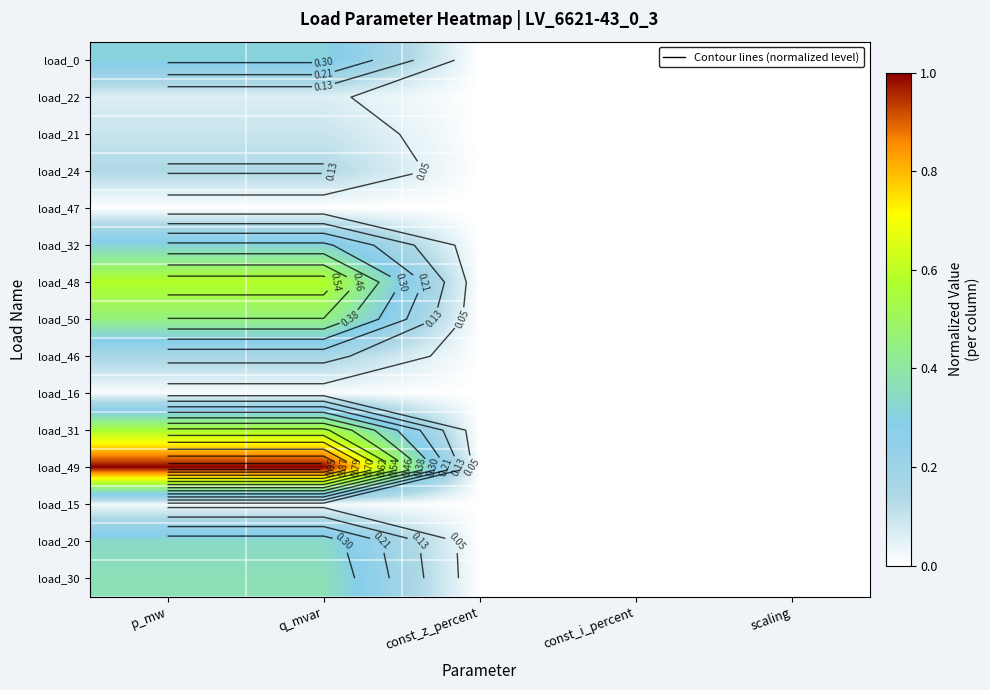

What is the difference between the load_49 values at const_i_percent and p_mw?

1.0